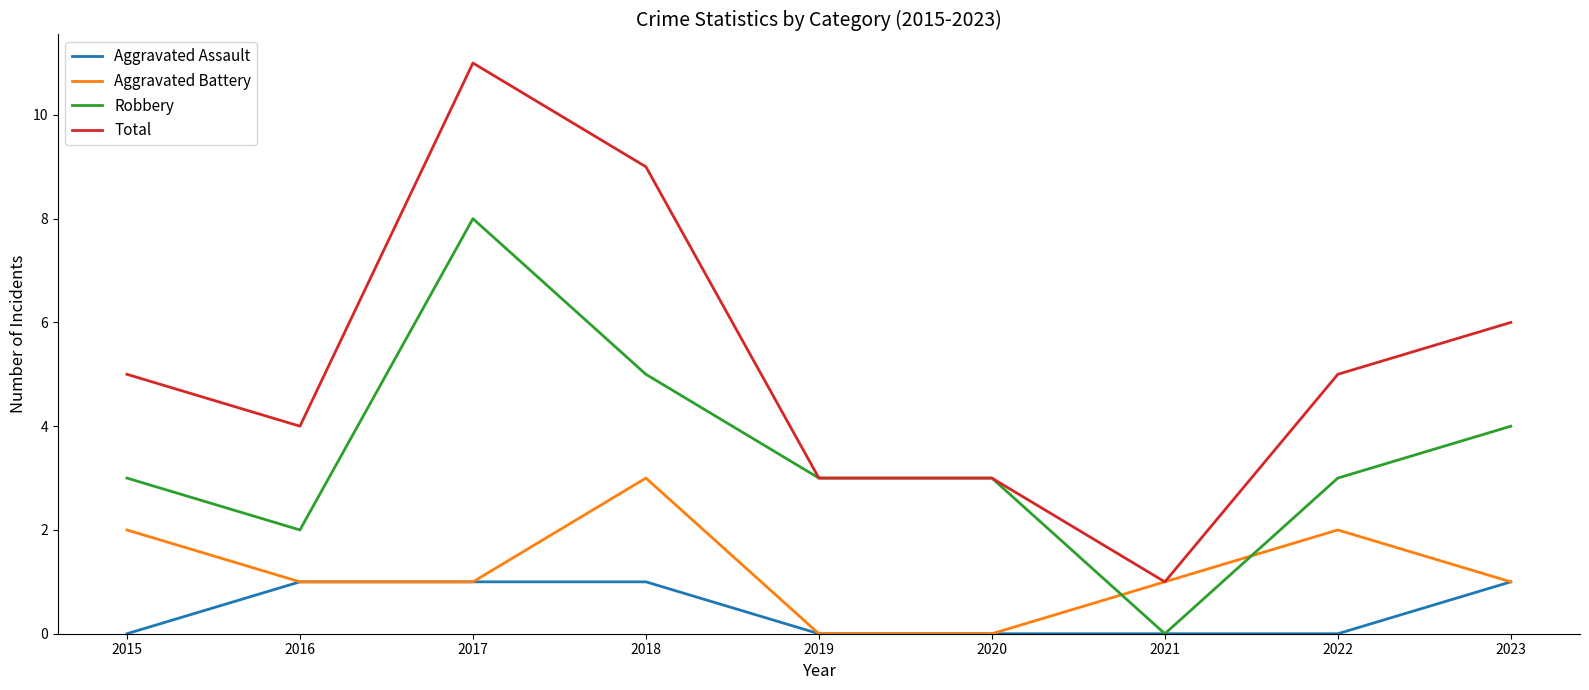

What is the difference between the second highest and minimum values in the Aggravated Battery series?

2